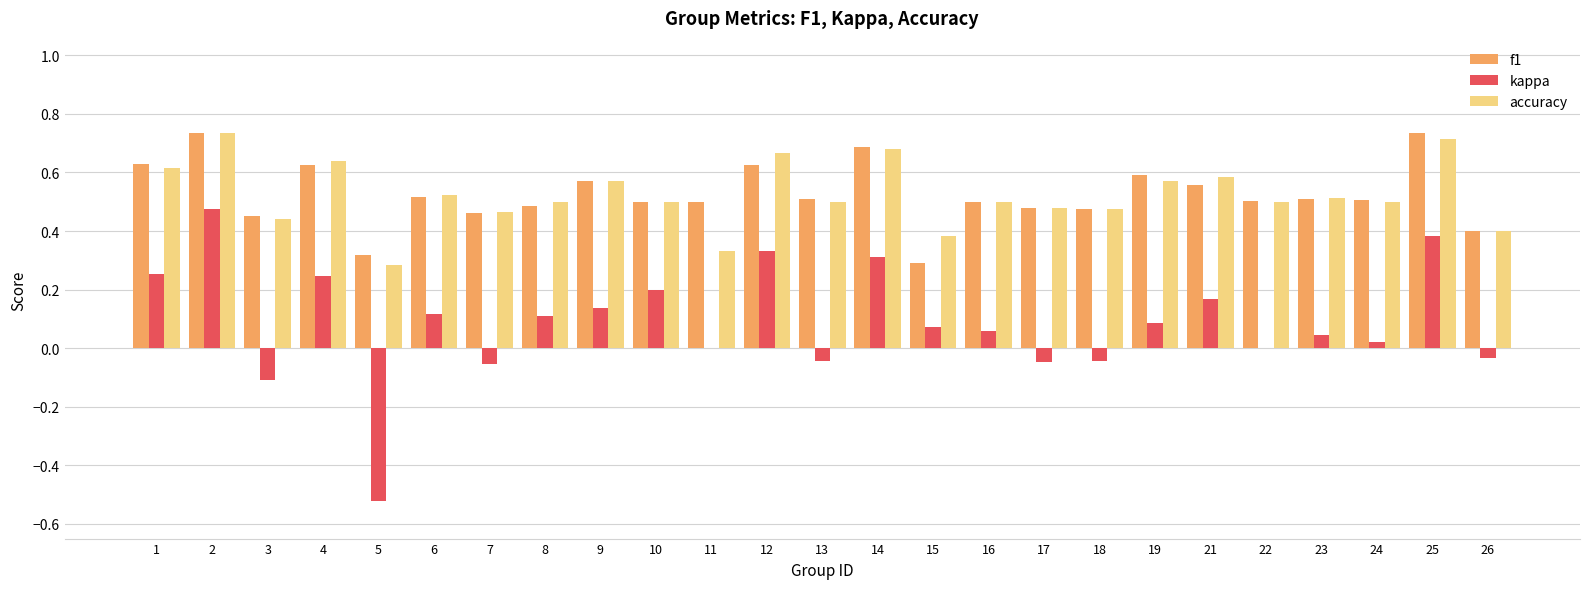

What are all the series names shown in the legend?

f1, kappa, accuracy